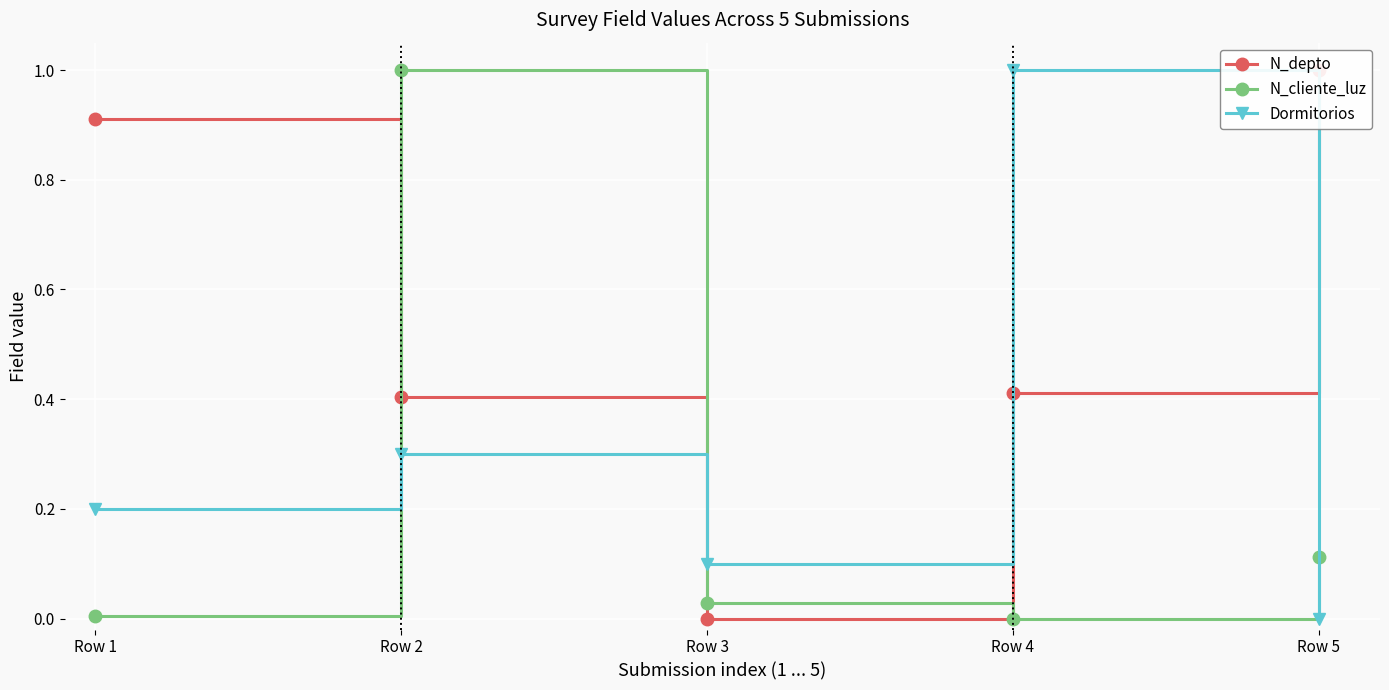

In N_depto, how many points are lower than both neighbors (excluding endpoints)?

1